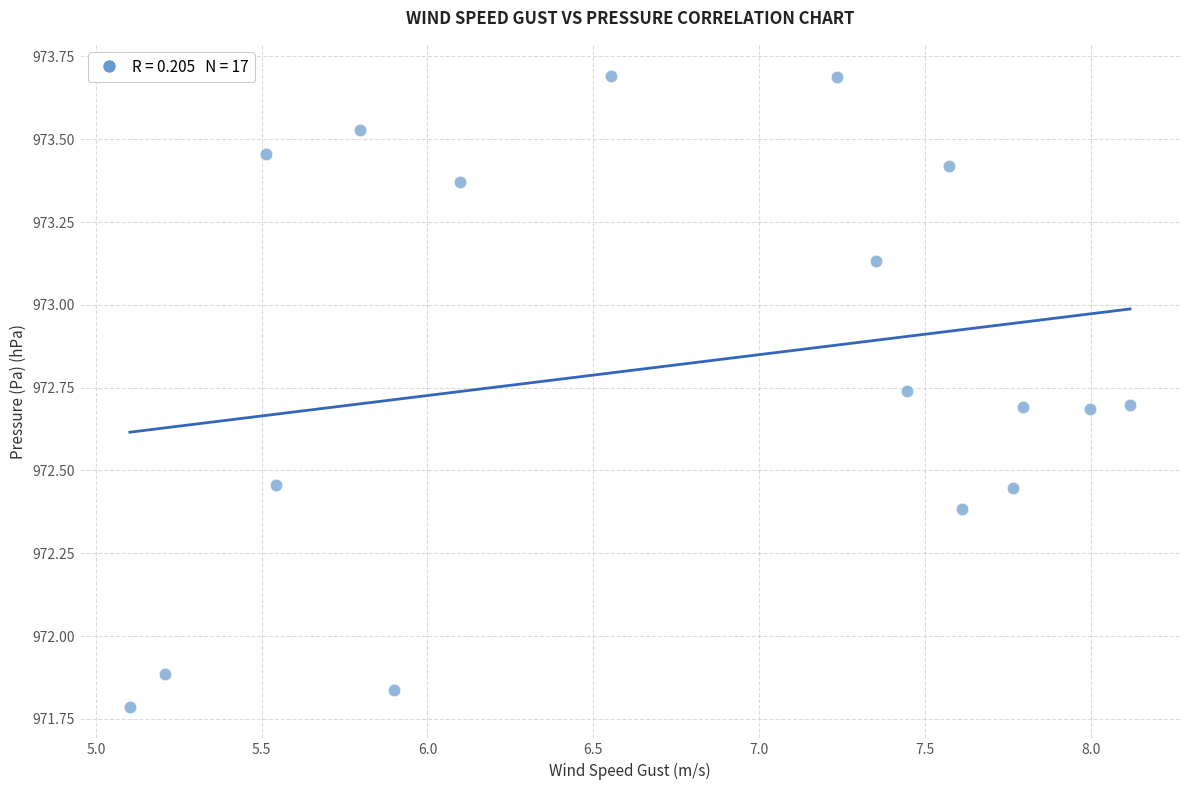

What is the range of Y values (max minus min)?

1.9